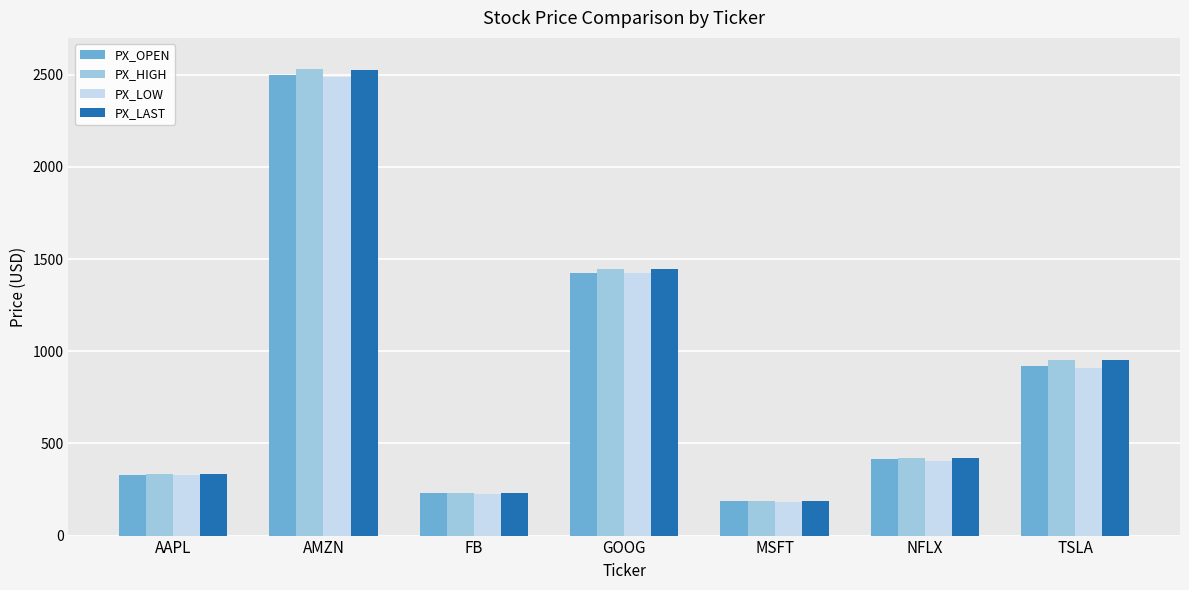

What is the difference between the PX_LOW values at AMZN and NFLX?

2080.8